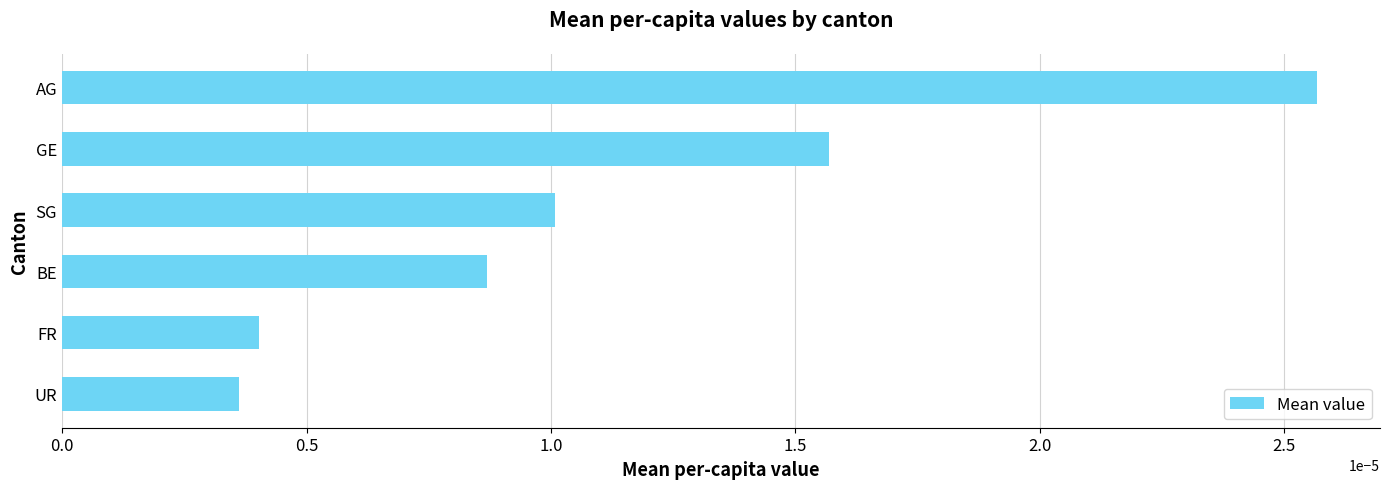

Are the bars horizontal?

Yes